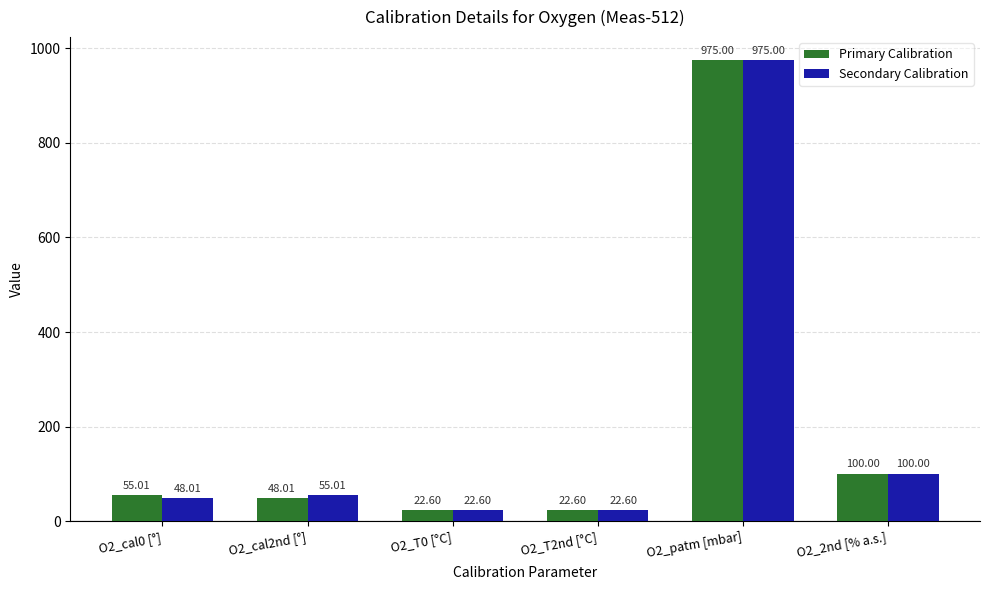

Reading left to right, list all the values displayed in this chart.

Primary Calibration: 55.0	48.0	22.6	22.6	975.0	100.0
Secondary Calibration: 48.0	55.0	22.6	22.6	975.0	100.0